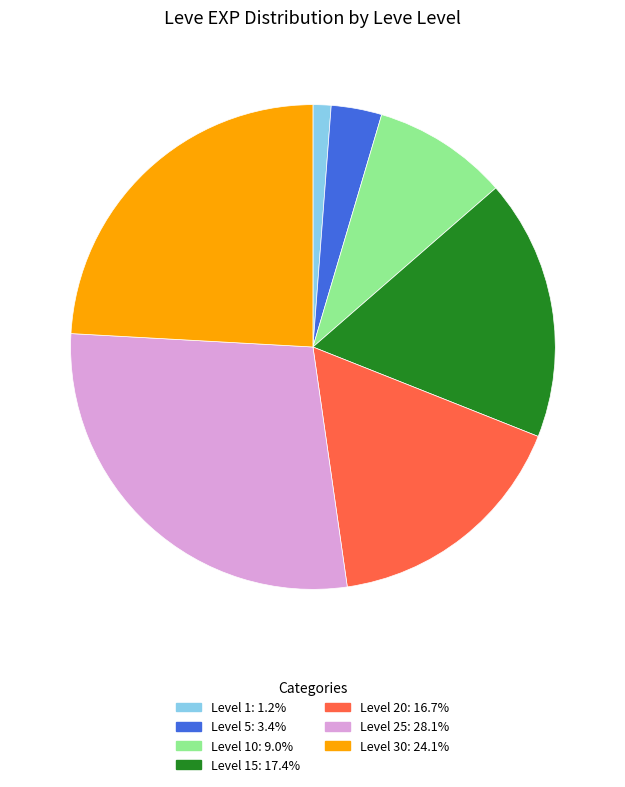

Is there a majority slice in this chart?

No